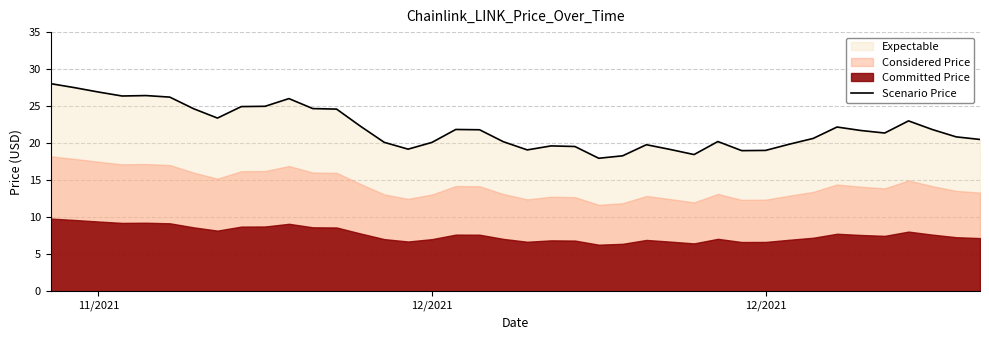

How many points are higher than both their immediate neighbors (excluding endpoints)?

8